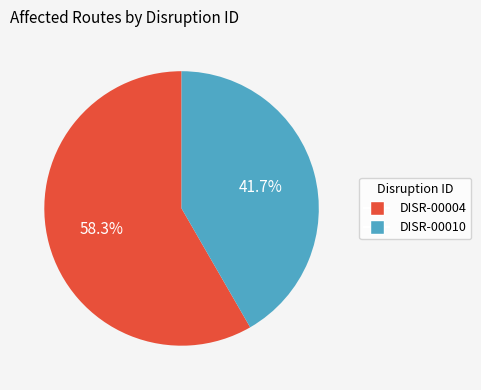

Count the number of slices in the pie.

2